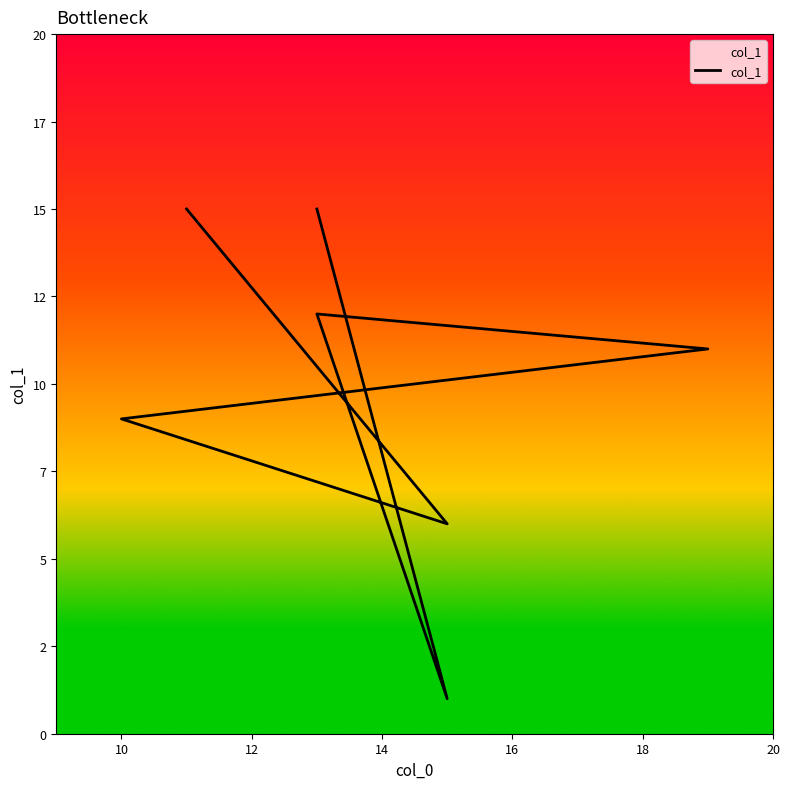

Count the number of data series in this chart.

1